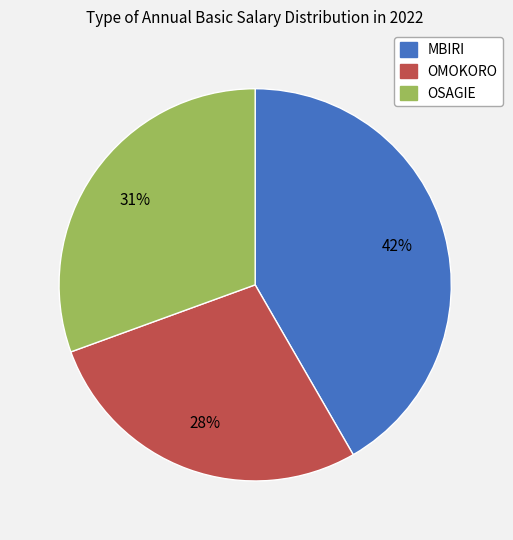

To the nearest percent, what is the difference between the largest and smallest slice percentages?

14%